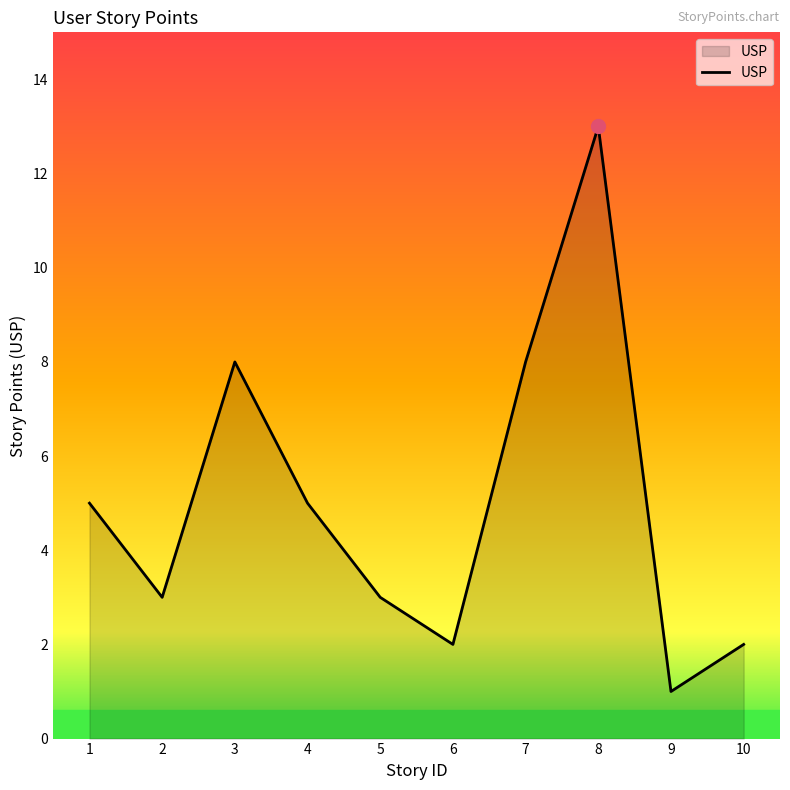

The value at 3 is 13. True or false?

False